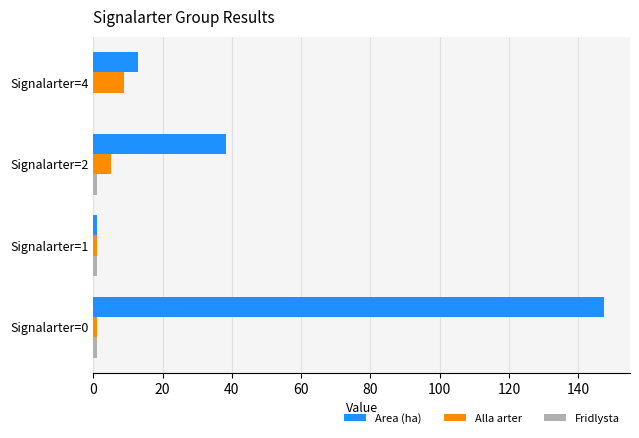

What is the sum of all Area (ha) values?

199.7